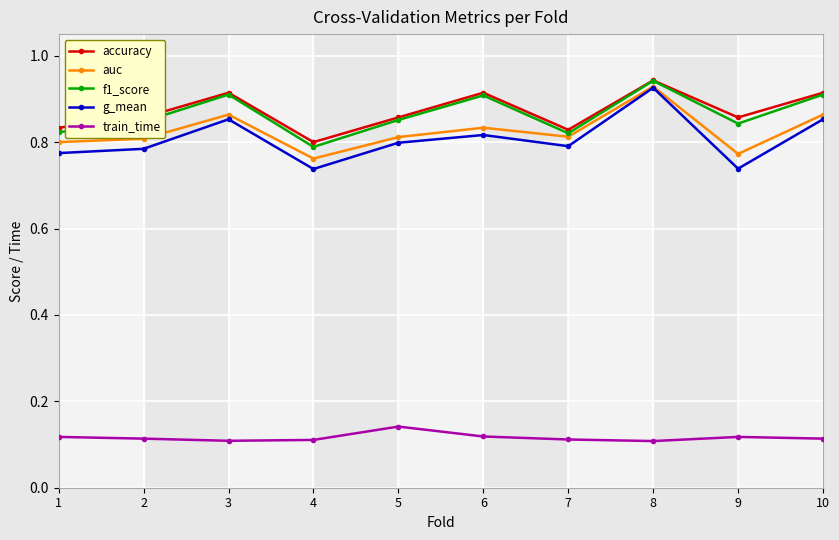

The g_mean series shows 0.3 at 9. True or false?

False